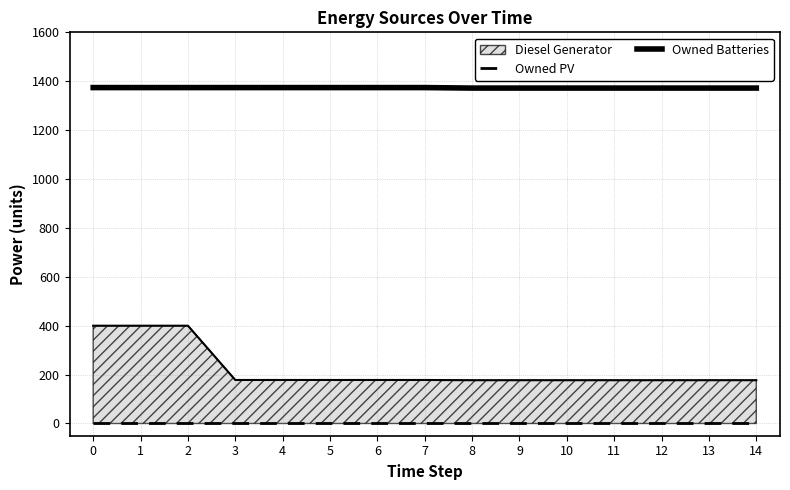

Does the chart display data point markers on the line(s)?

No